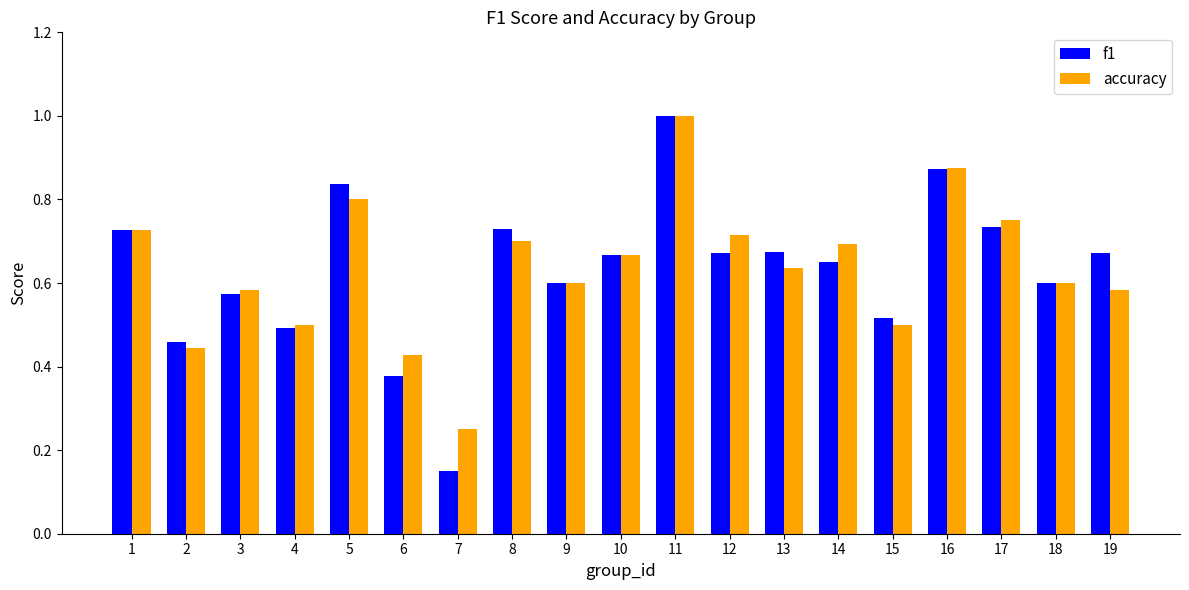

At which label does accuracy reach its minimum?

7